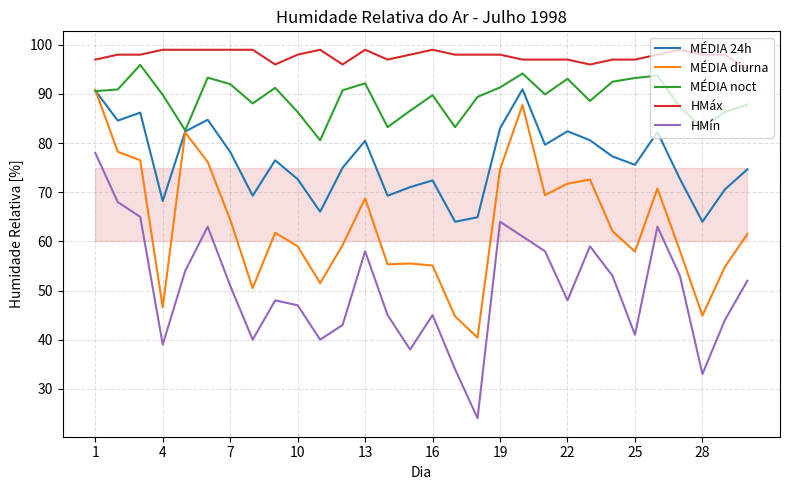

Which series has the largest total across all categories?

HMáx